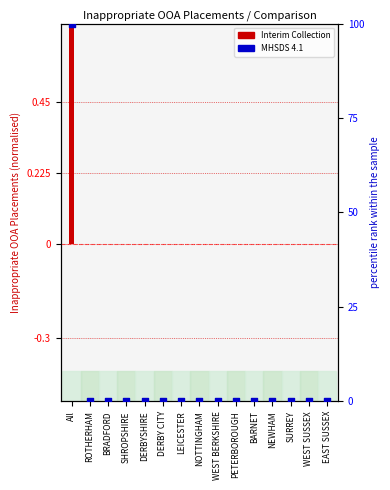

Which series has the largest total across all categories?

MHSDS 4.1